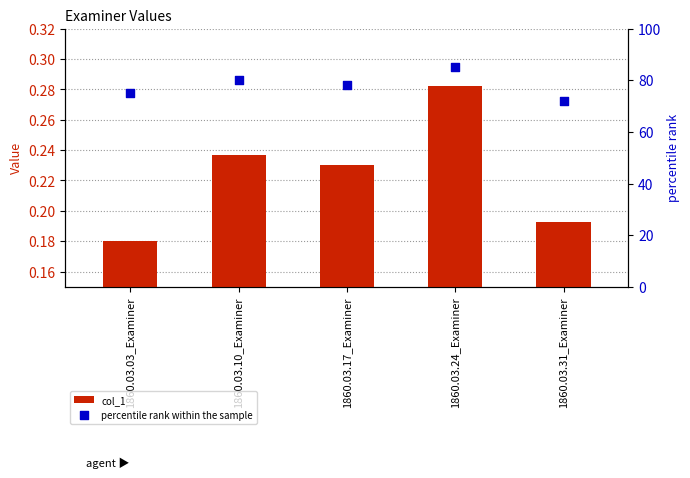

Is the value of col_1 at 1860.03.10_Examiner greater than the value of percentile rank within the sample at 1860.03.31_Examiner?

No